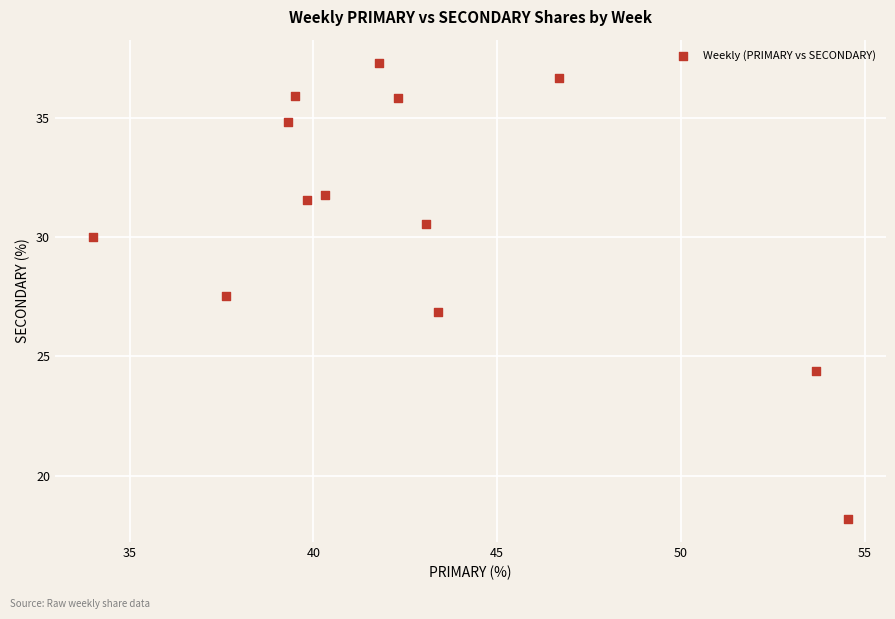

What is the range of Y values (max minus min)?

19.1